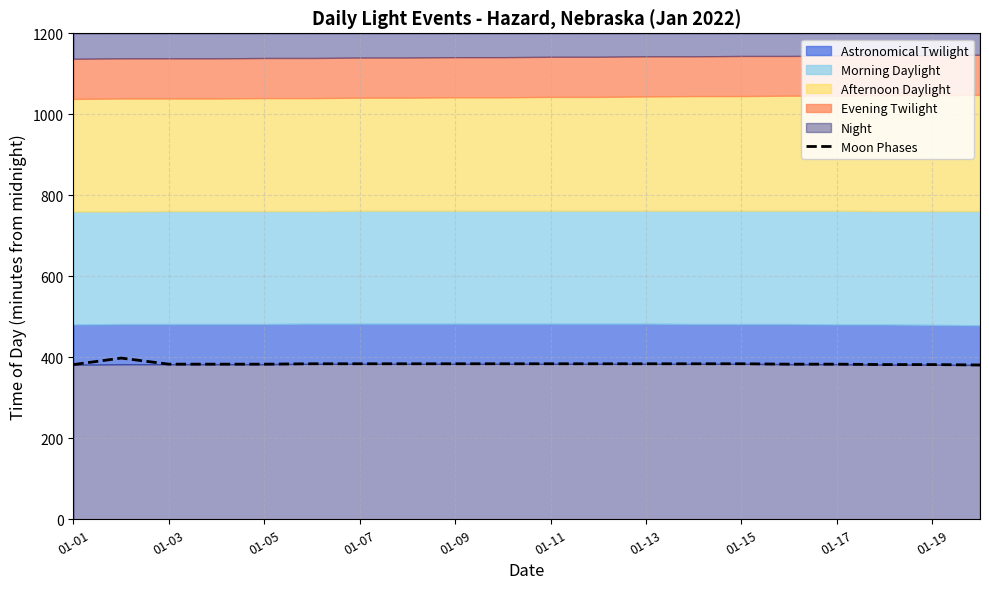

What is the value of the 9th point from the left?

384